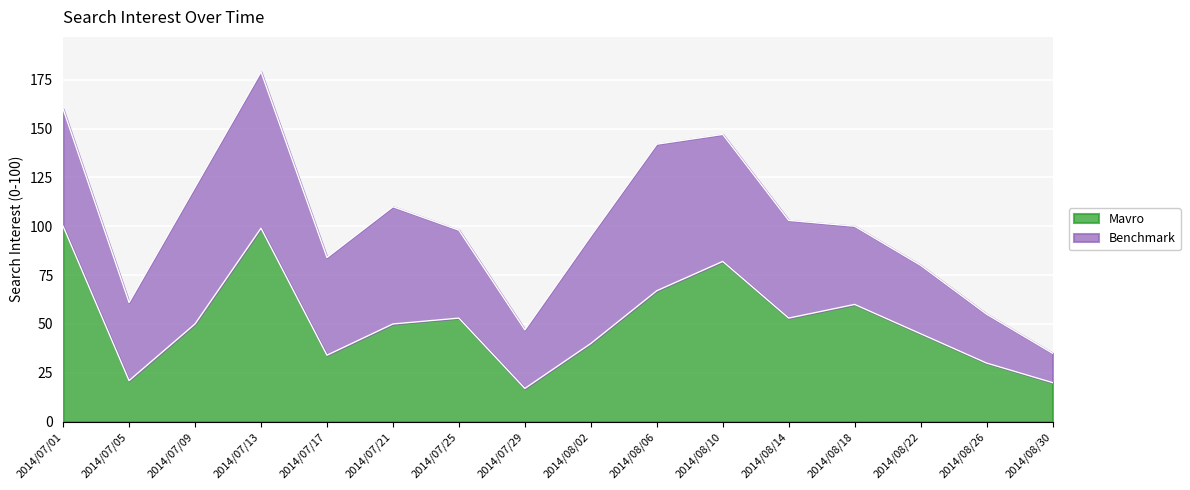

True or false: the data shows 60 at 2014/08/18.

True